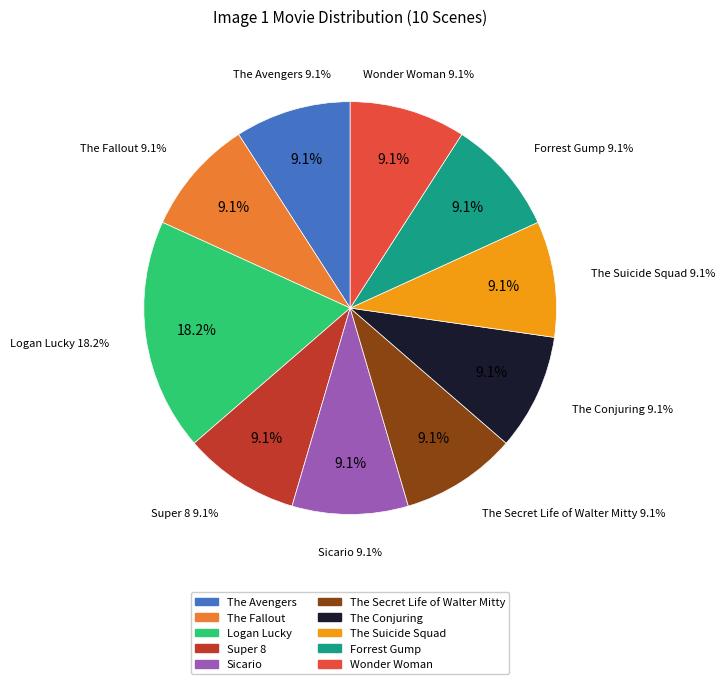

What percentage is NOT represented by The Fallout?

90.9%